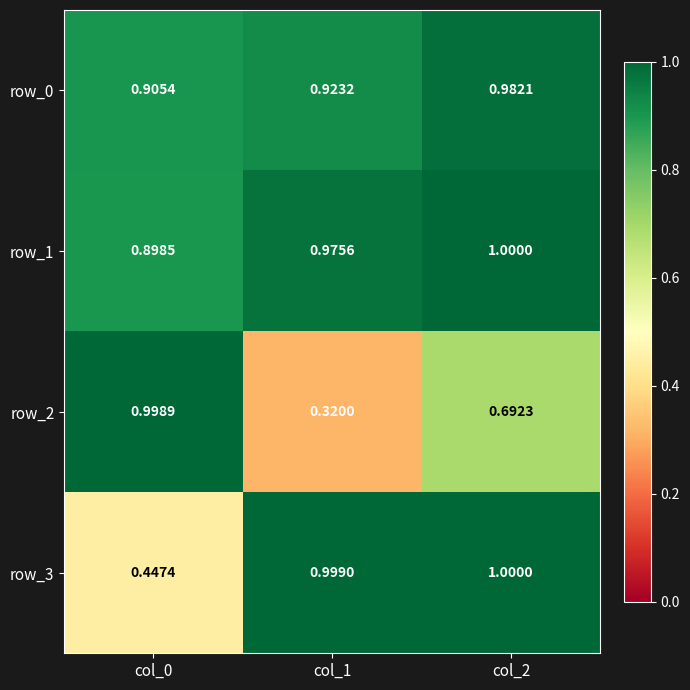

Is the value of row_0 at col_2 greater than the value of row_2 at col_0?

No